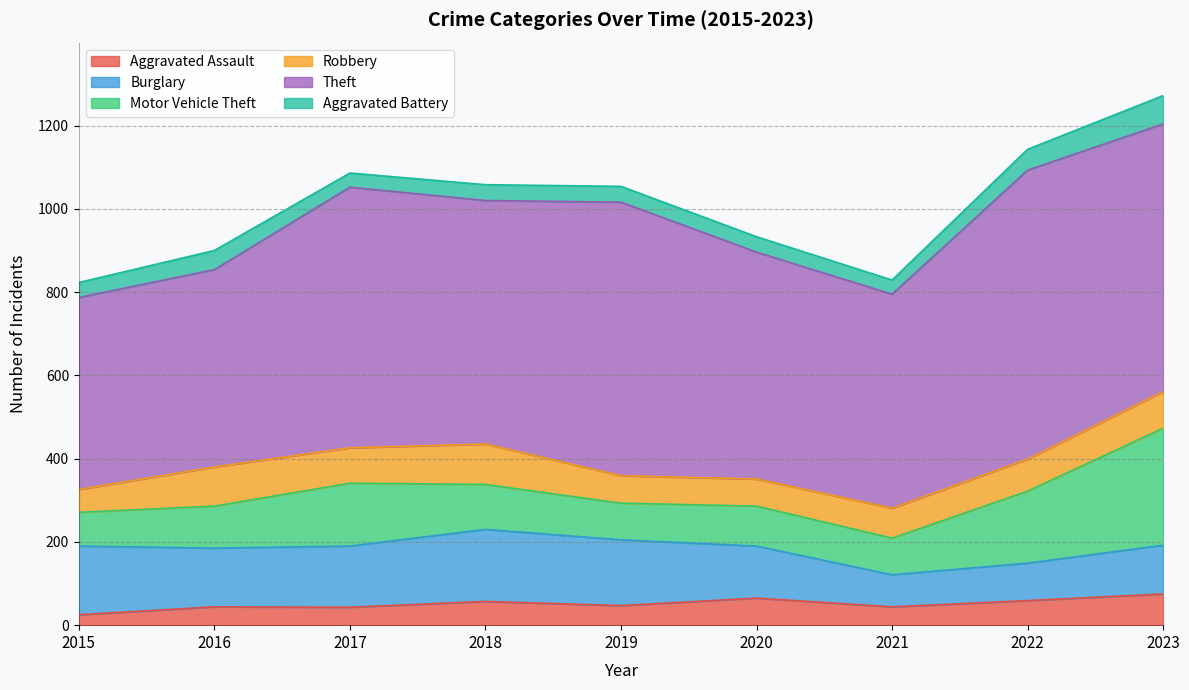

Which series has the largest total across all categories?

Theft